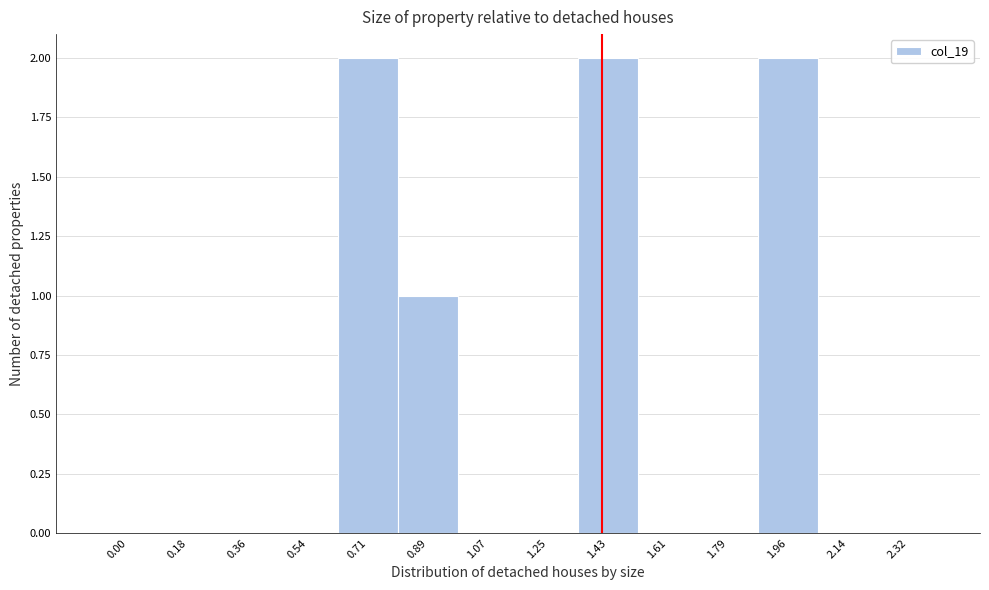

Reading right to left, transcribe all the data shown in this chart.

2.32=0	2.14=0	1.96=2	1.79=0	1.61=0	1.43=2	1.25=0	1.07=0	0.89=1	0.71=2	0.54=0	0.36=0	0.18=0	0.00=0